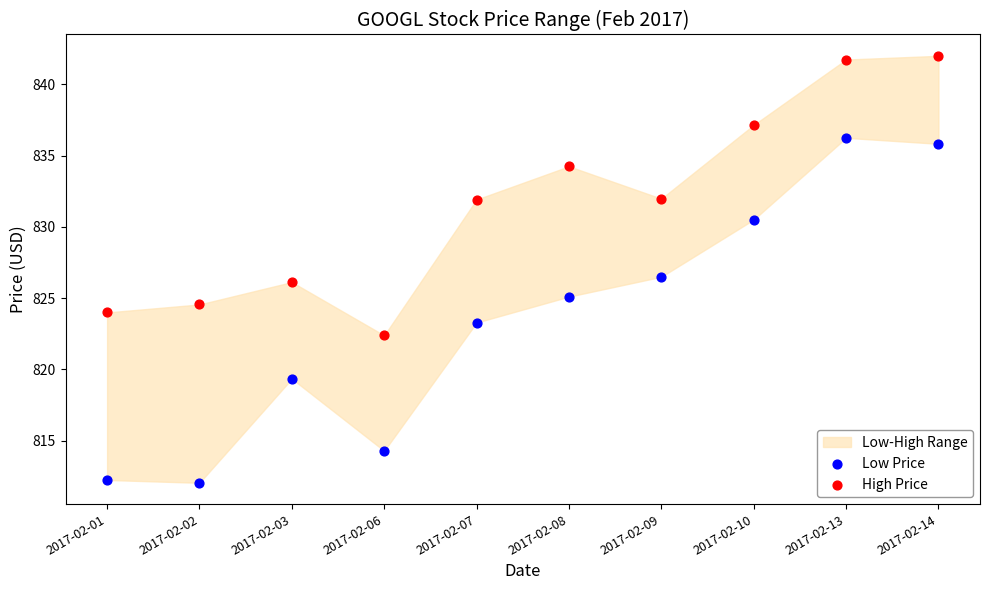

Which series reaches the maximum Y coordinate?

High Price